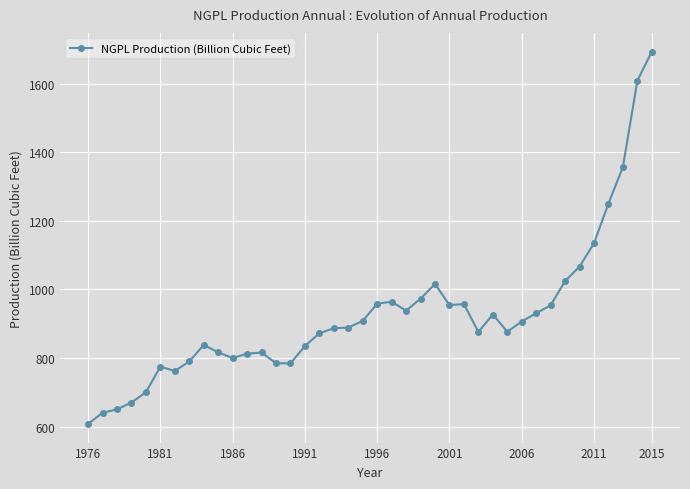

What is the maximum value shown in the chart?

1693.4